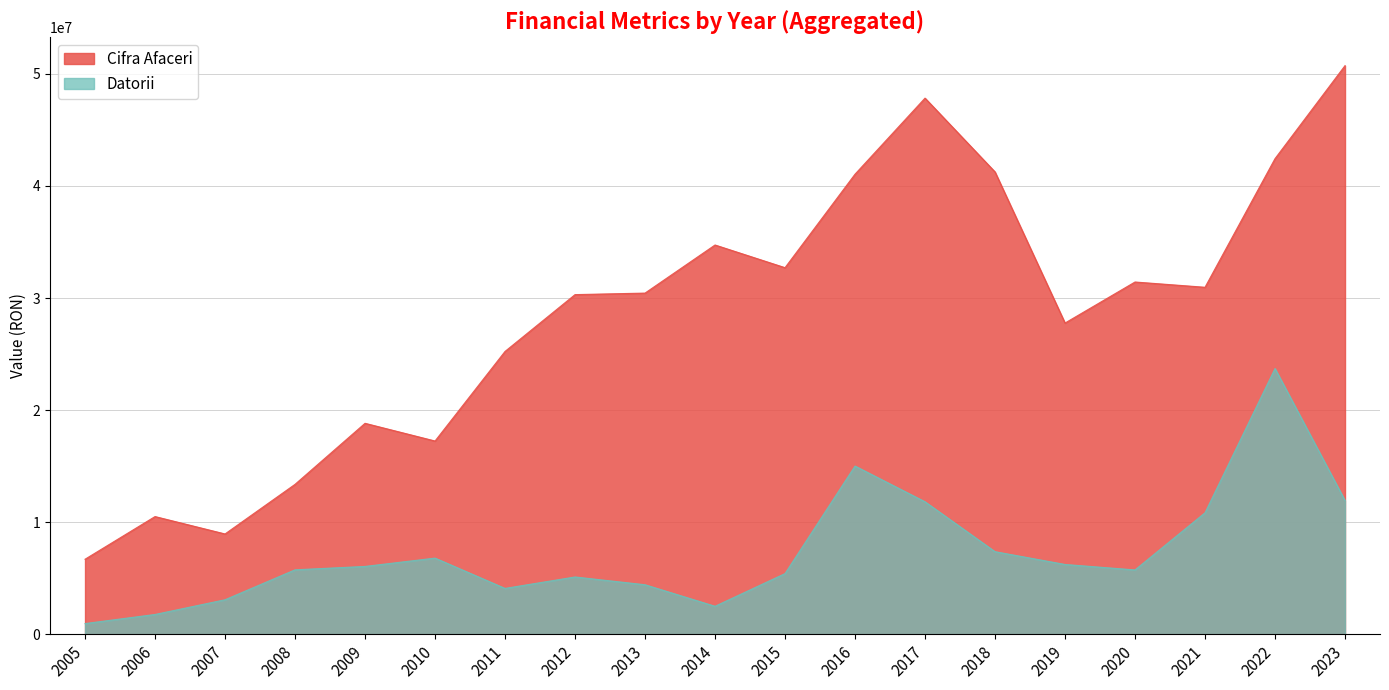

Where is the first local minimum for Cifra Afaceri?

2007